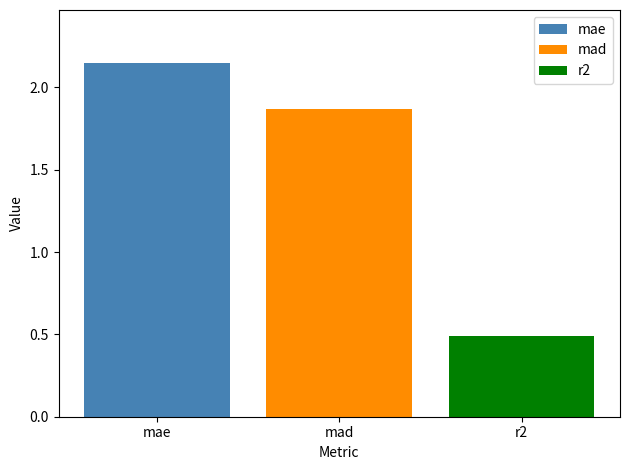

Rank the series by their average value, from lowest to highest.

r2, mad, mae